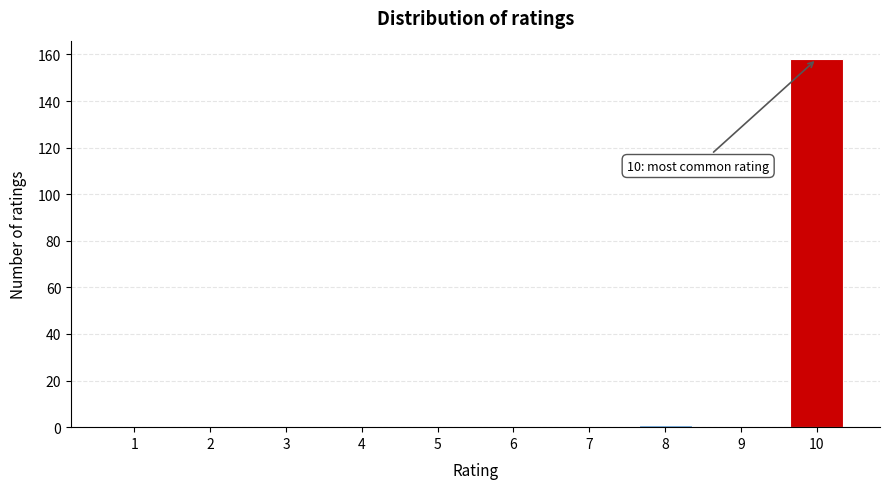

Reading left to right, transcribe all the data shown in this chart.

1=0	2=0	3=0	4=0	5=0	6=0	7=0	8=1	9=0	10=158